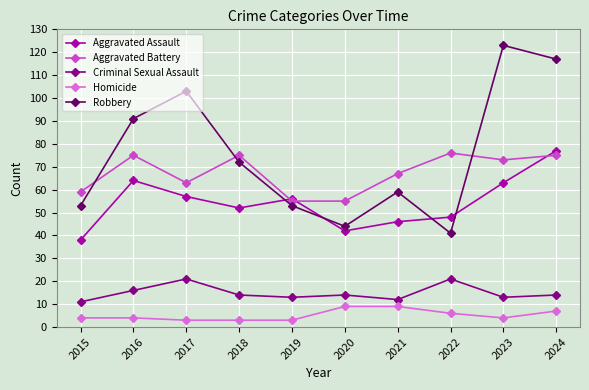

Between 2021 and 2022, which series saw the biggest shift?

Robbery